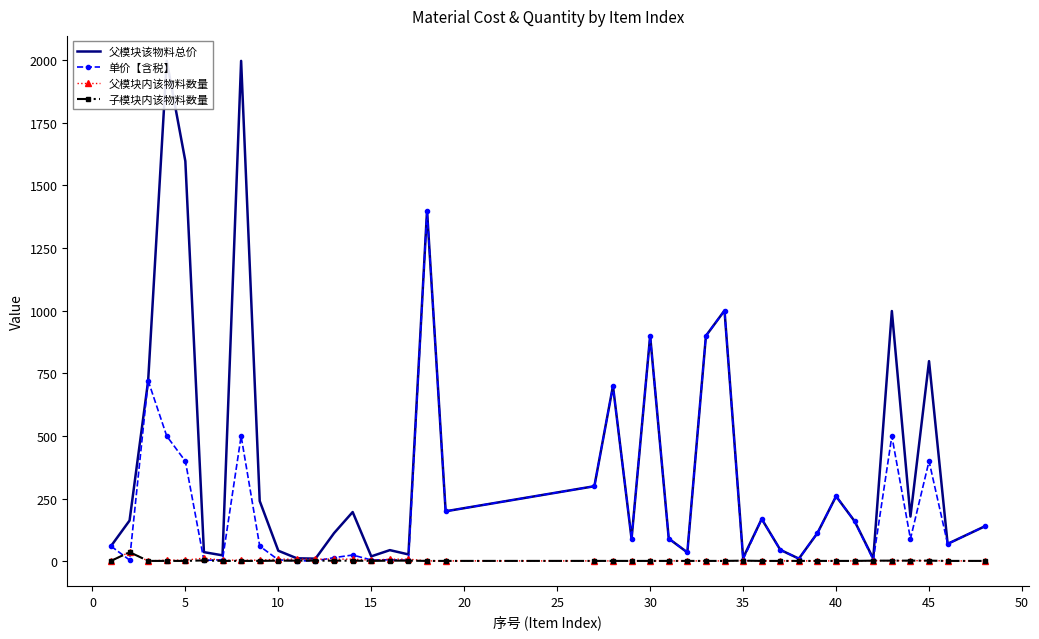

What is the difference between the maximum and second lowest values in the 父模块内该物料数量 series?

35.0